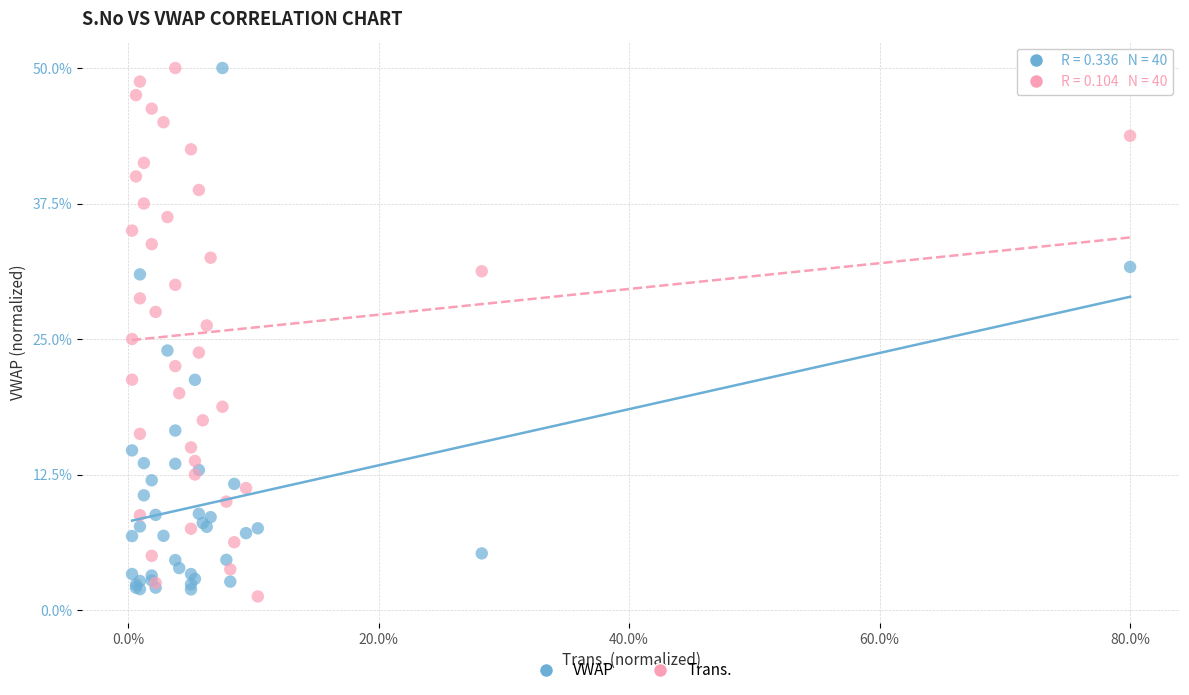

What are all the series names shown in the legend?

VWAP, Trans.